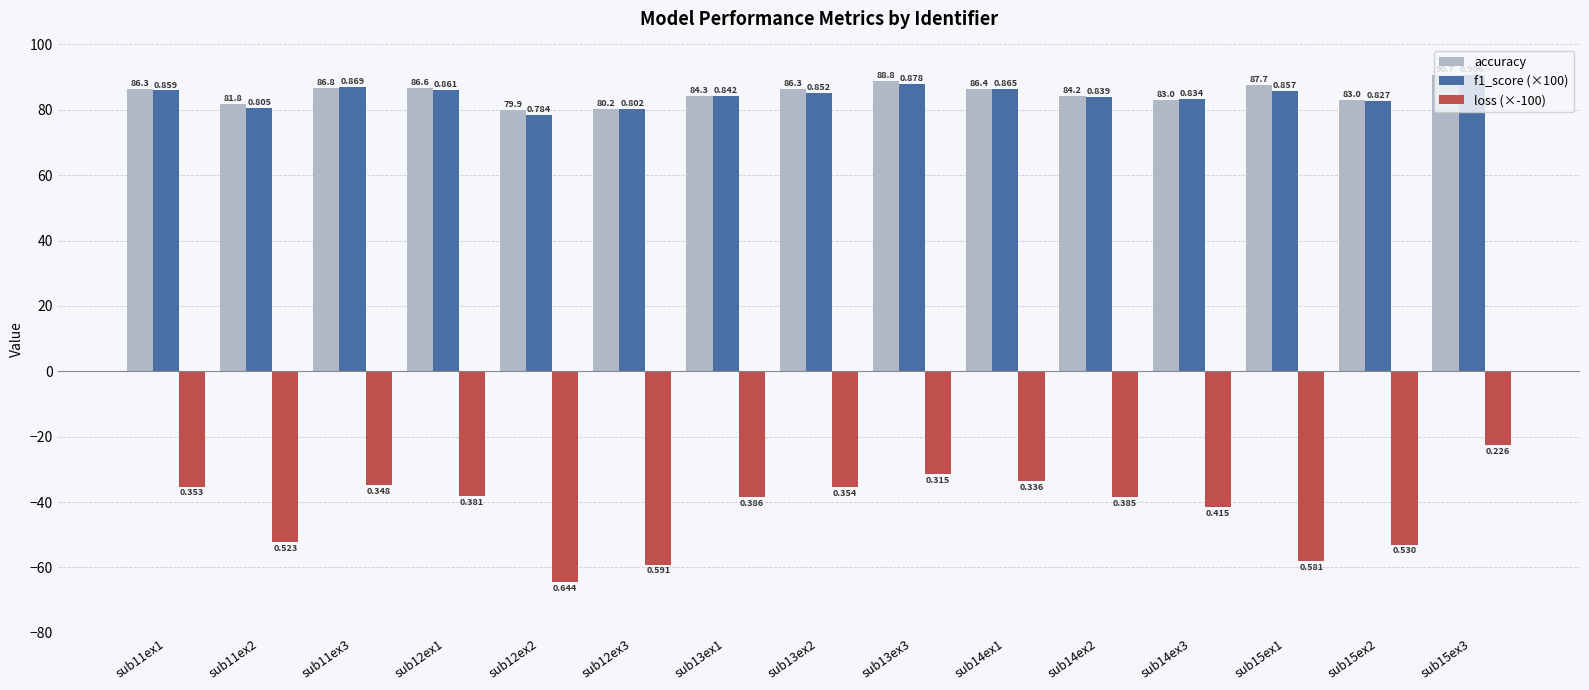

Reading left to right, extract all data points from this chart.

accuracy: 86.3	81.8	86.8	86.6	79.9	80.2	84.3	86.3	88.8	86.4	84.2	83.0	87.7	83.0	90.7
f1_score (×100): 85.9	80.5	86.9	86.1	78.4	80.2	84.2	85.2	87.8	86.5	83.9	83.4	85.7	82.7	90.6
loss (×-100): -35.3	-52.3	-34.8	-38.1	-64.4	-59.1	-38.6	-35.4	-31.5	-33.6	-38.5	-41.5	-58.1	-53.0	-22.6